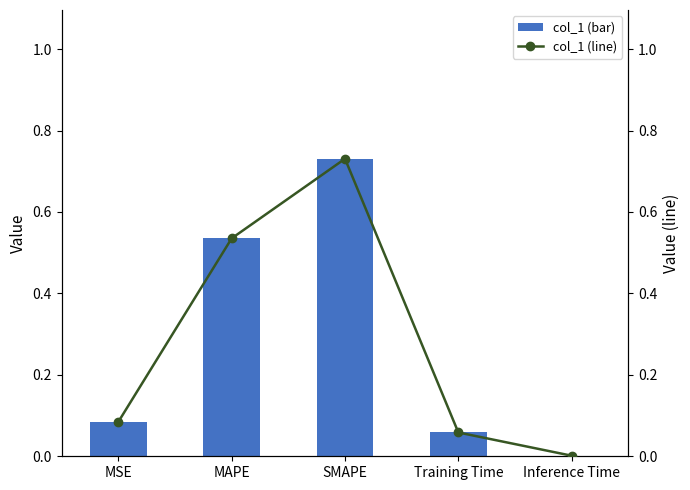

Reading left to right, list all the values displayed in this chart.

col_1: MSE=0.1	MAPE=0.5	SMAPE=0.7	Training Time=0.1	Inference Time=0.0
col_1 (line): MSE=0.1	MAPE=0.5	SMAPE=0.7	Training Time=0.1	Inference Time=0.0